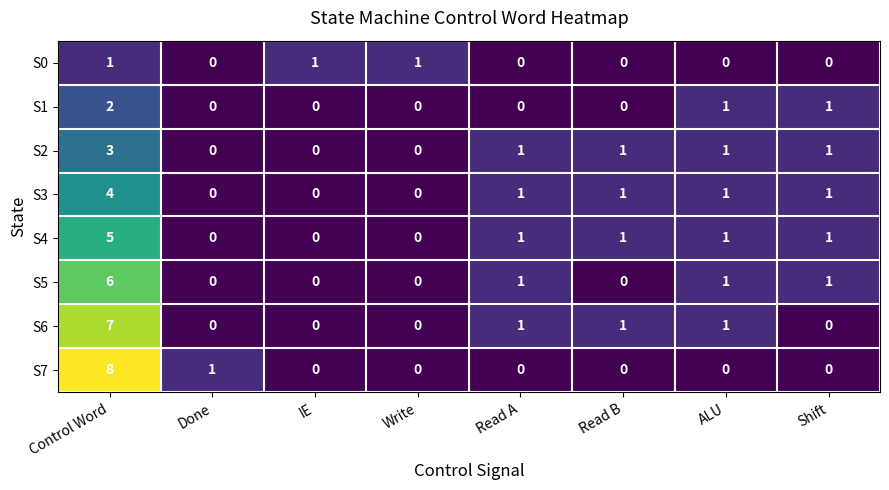

Count the S5 values in the range 0 to 1.

7